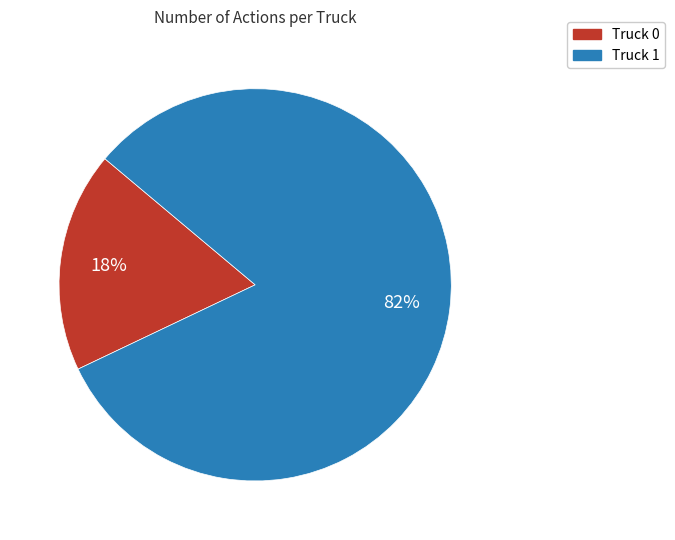

How many slices are in this pie chart?

2